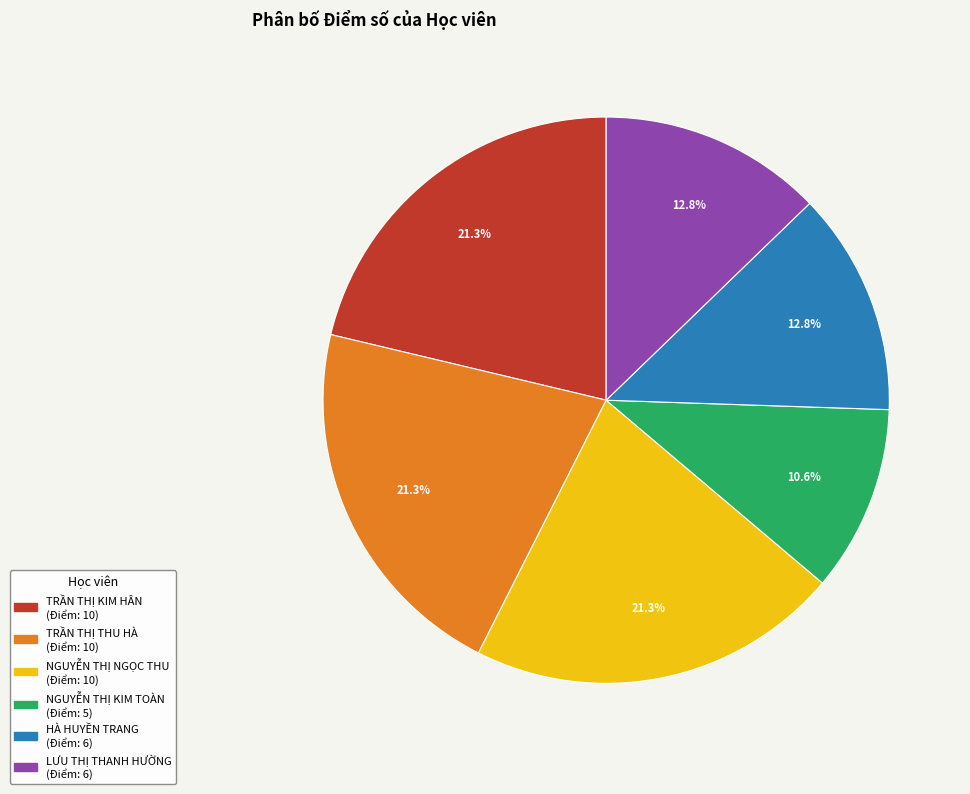

To the nearest percent, what portion does TRẦN THỊ THU HÀ represent?

21%